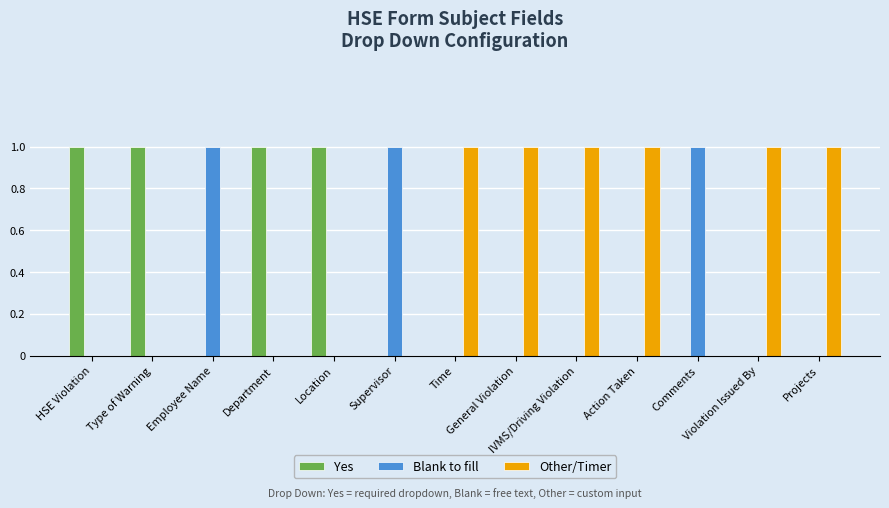

How many groups of bars are there?

13